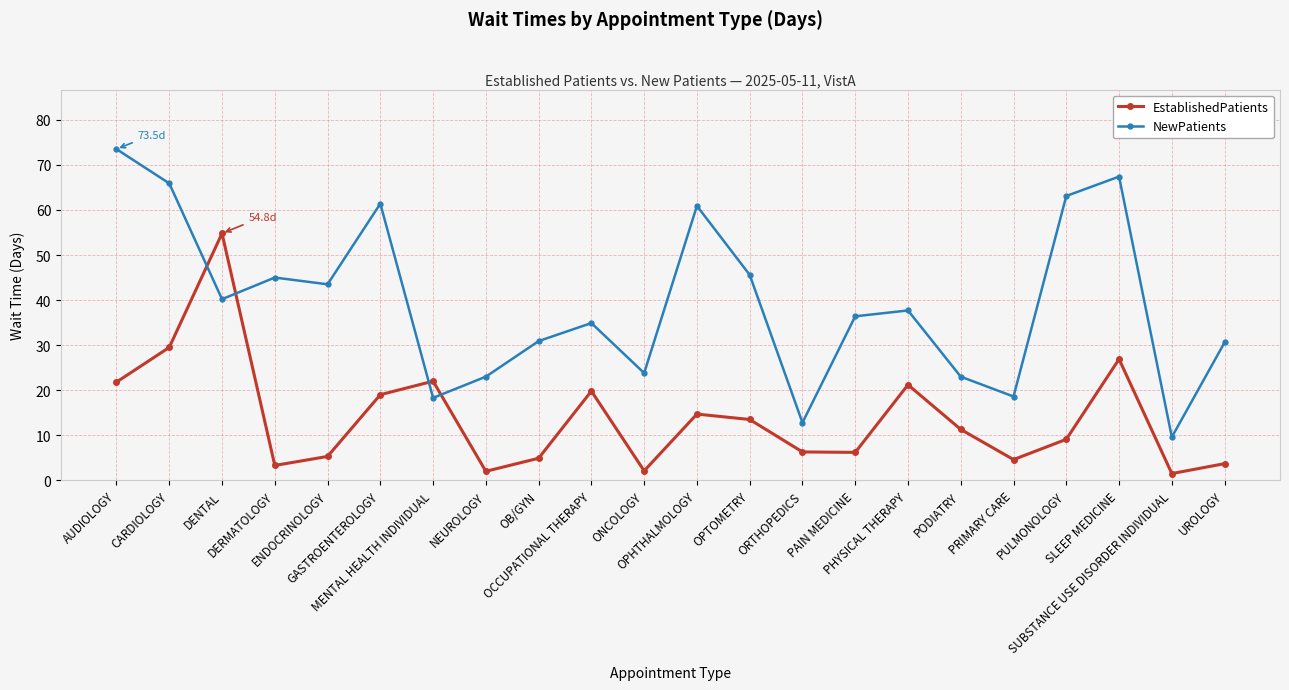

Which series has the widest spread of values?

NewPatients